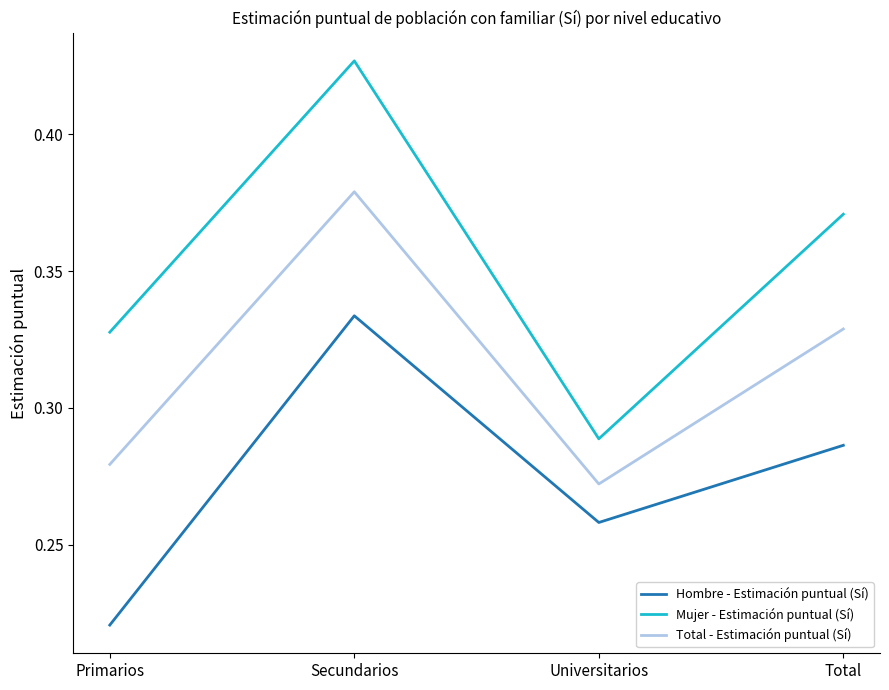

Between Primarios and Secundarios, which series saw the biggest shift?

Hombre - Estimación puntual (Sí)